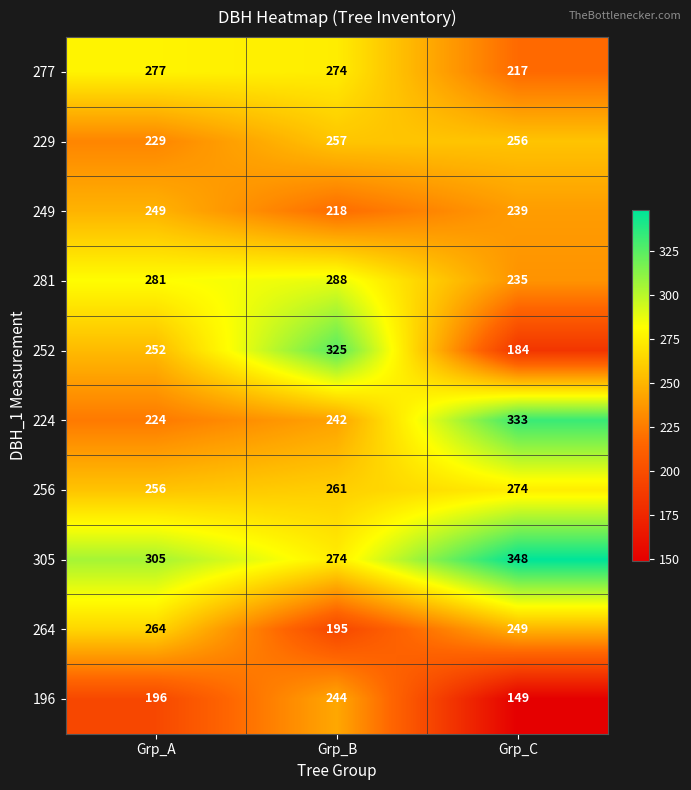

Count the number of categories in the chart.

3